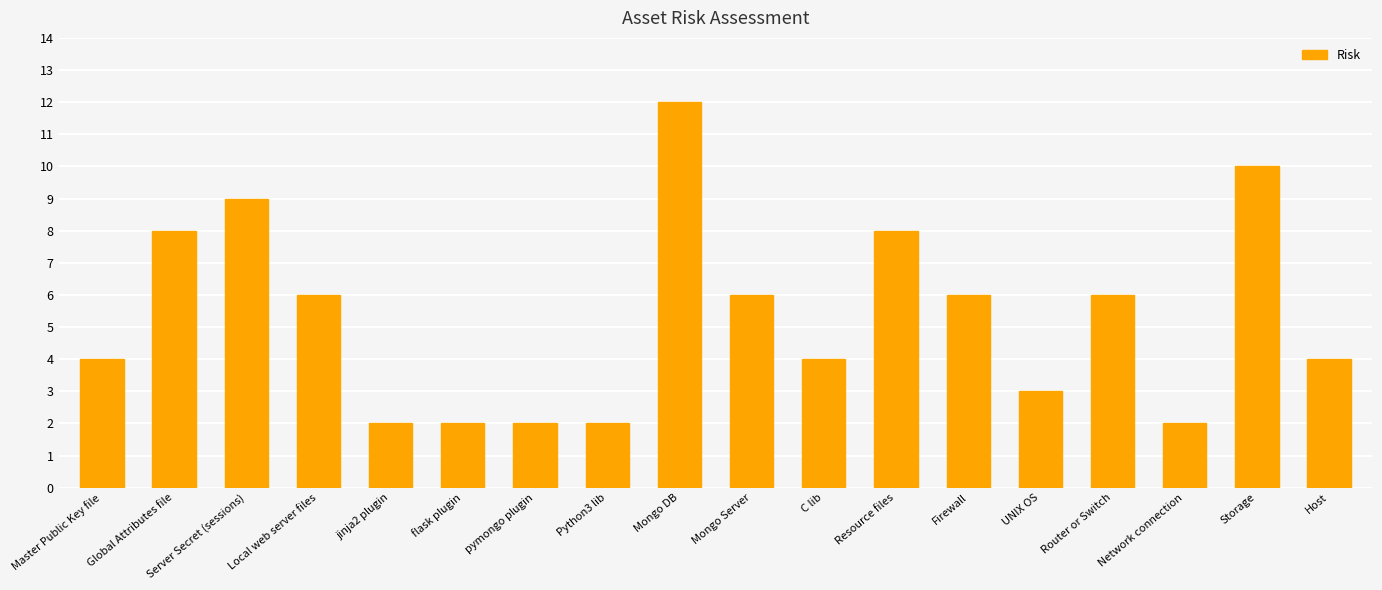

Which label corresponds to the largest value in the chart?

Mongo DB